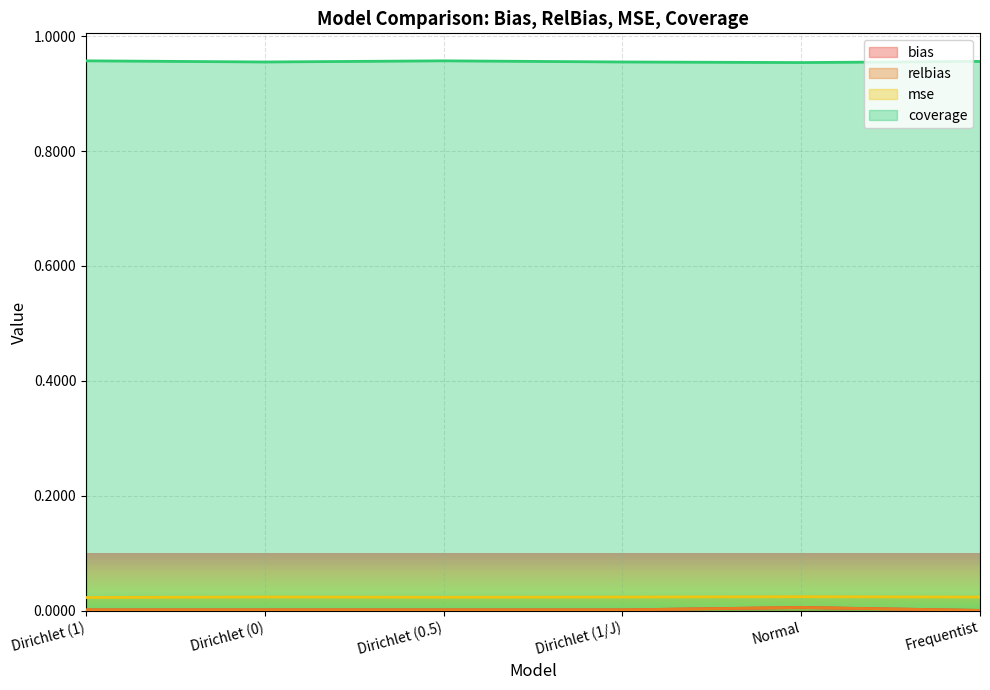

At which label is bias closest to 0?

Frequentist